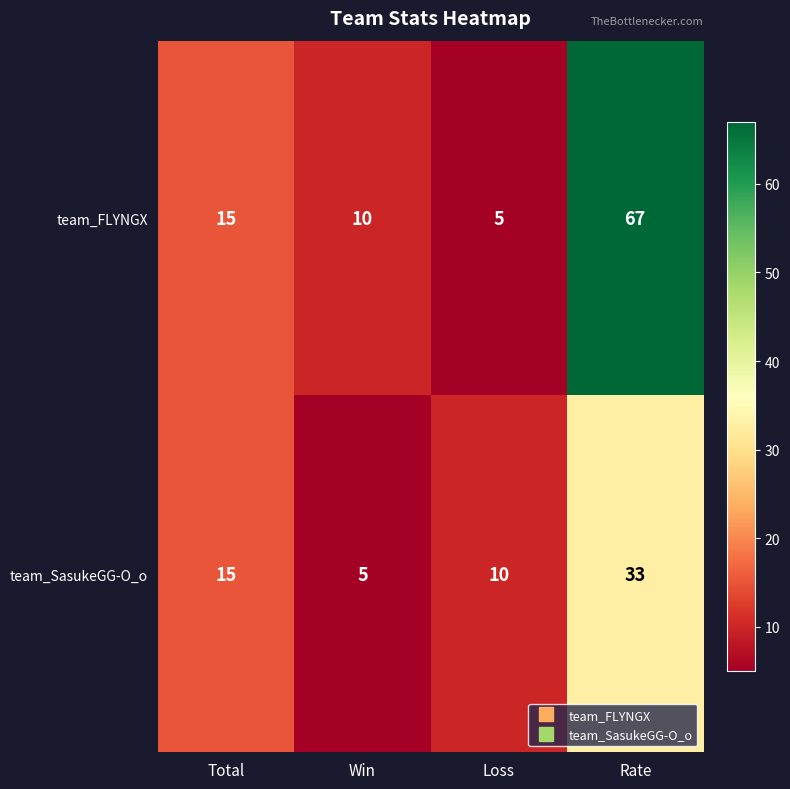

What is the smallest value displayed?

5